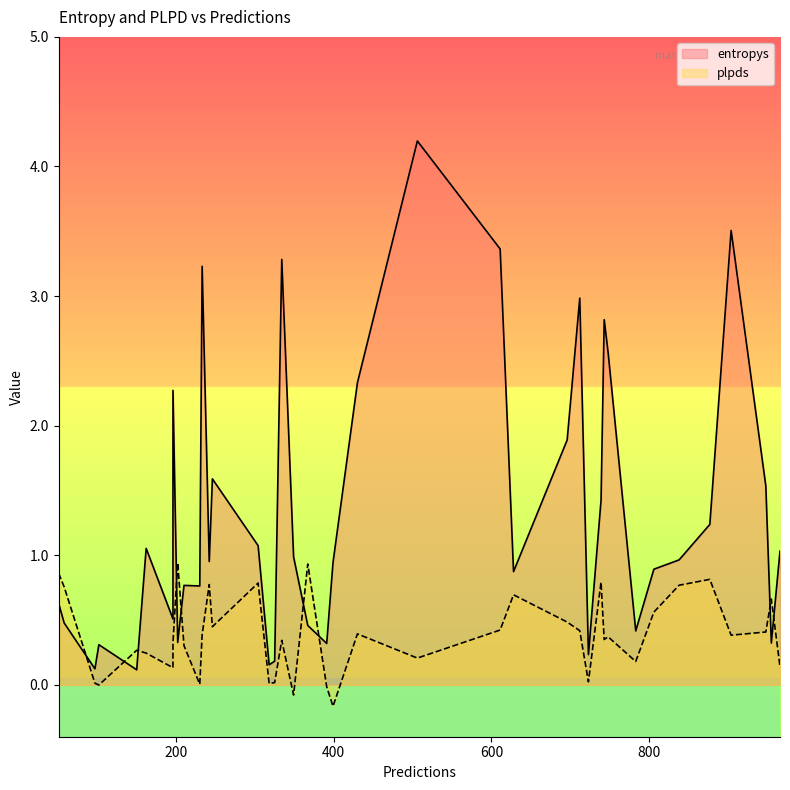

Is it true that entropys equals 1.3 at 196?

False